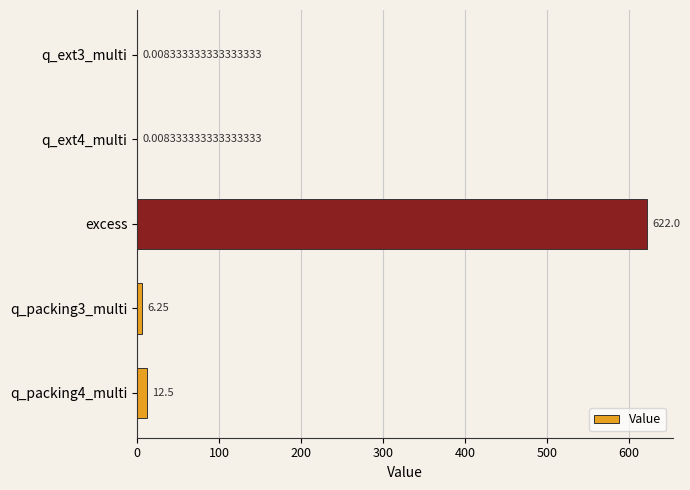

Which category has the highest value across all series?

excess